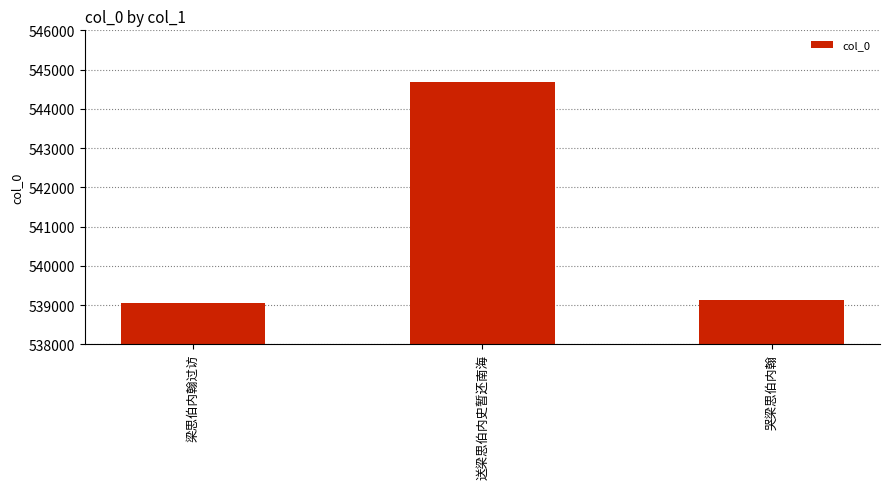

What is the label of the 3rd bar from the left?

哭梁思伯内翰